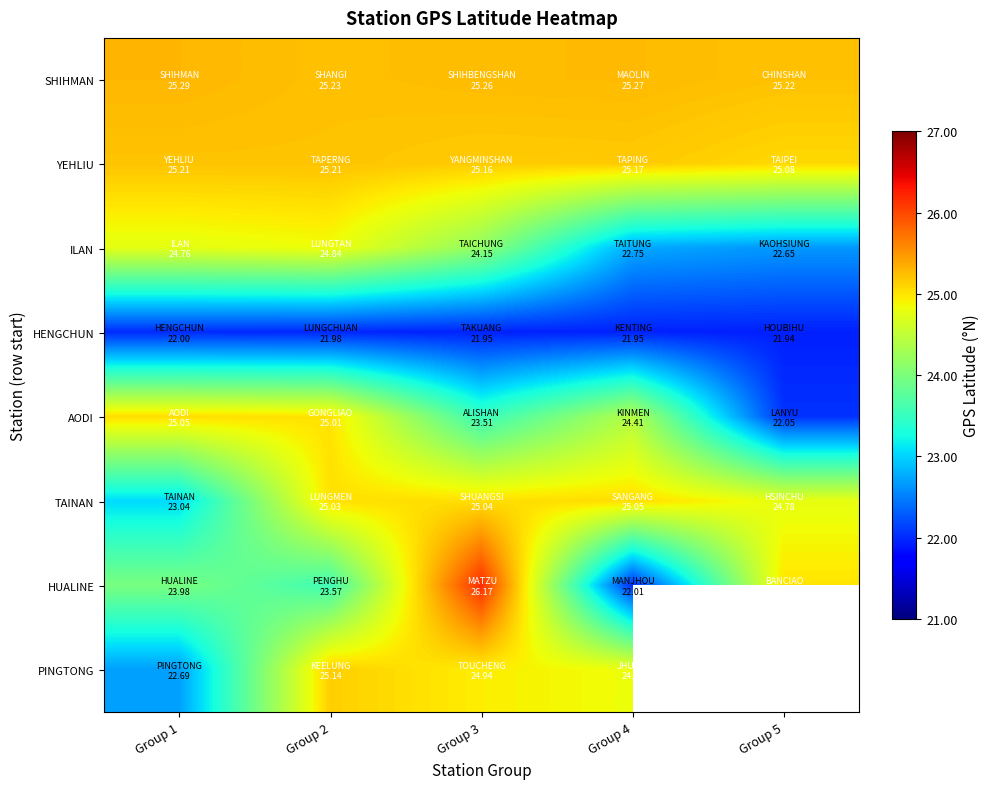

What is the smallest value displayed?

21.9